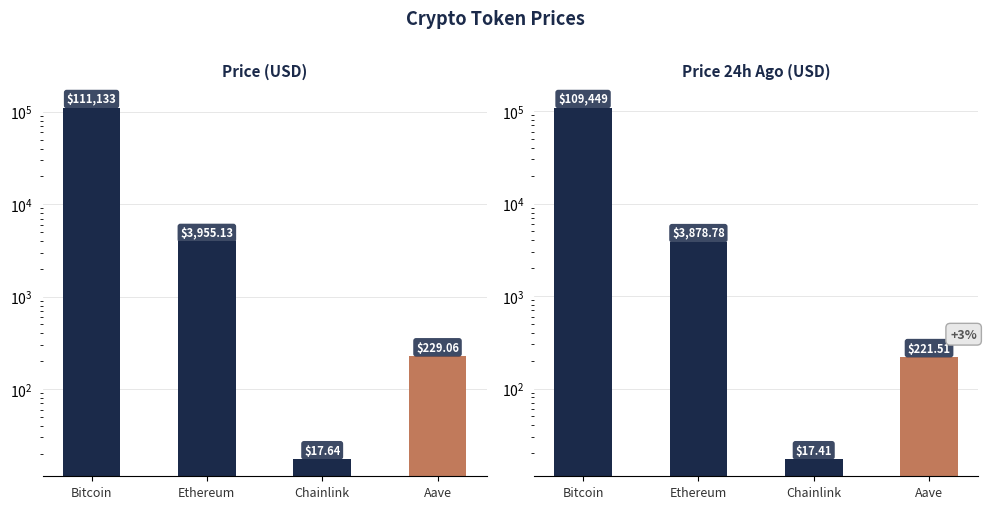

Between Bitcoin and Aave, which series saw the biggest shift?

price